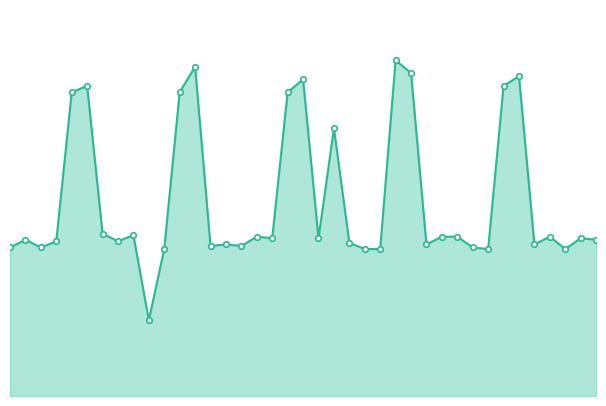

Where is the data nearest to the value 28887867?

2019-01-07